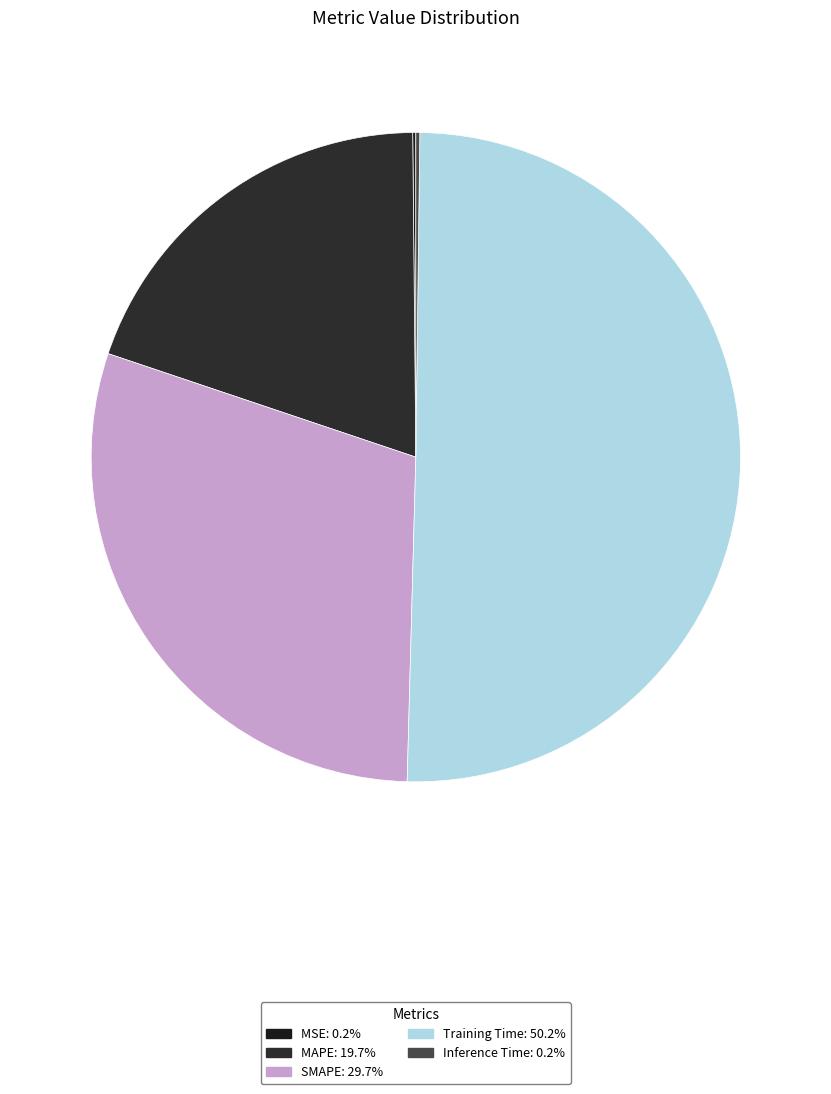

Rank the categories by value from highest to lowest.

Training Time, SMAPE, MAPE, Inference Time, MSE